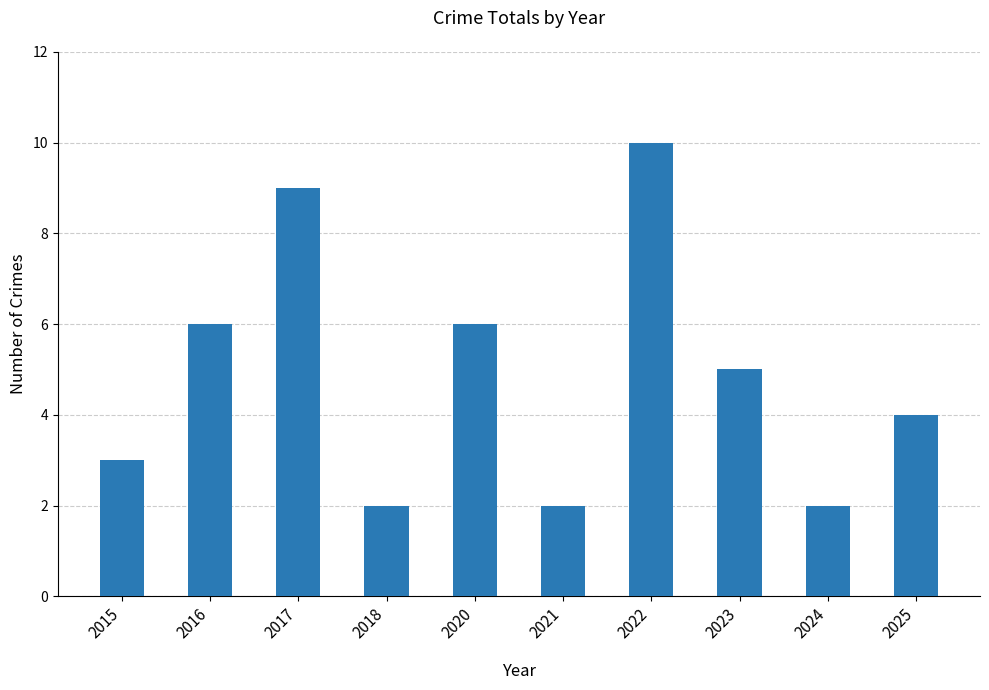

Is it true that the value at 2018 is 3?

False